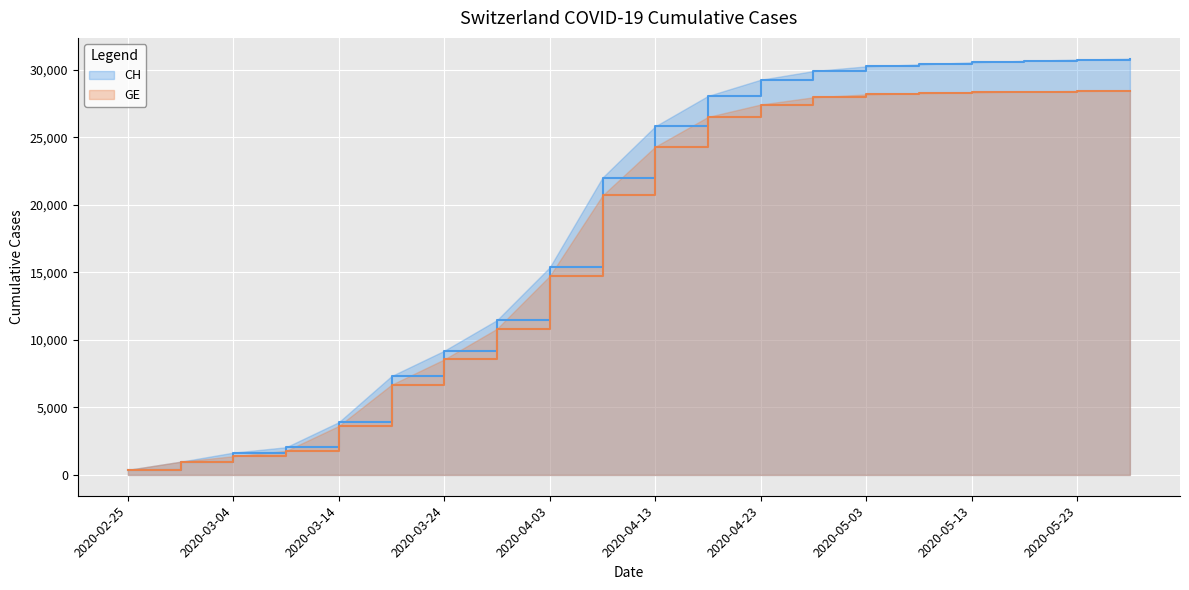

True or false: GE has more than 0 points higher than both neighbors.

False